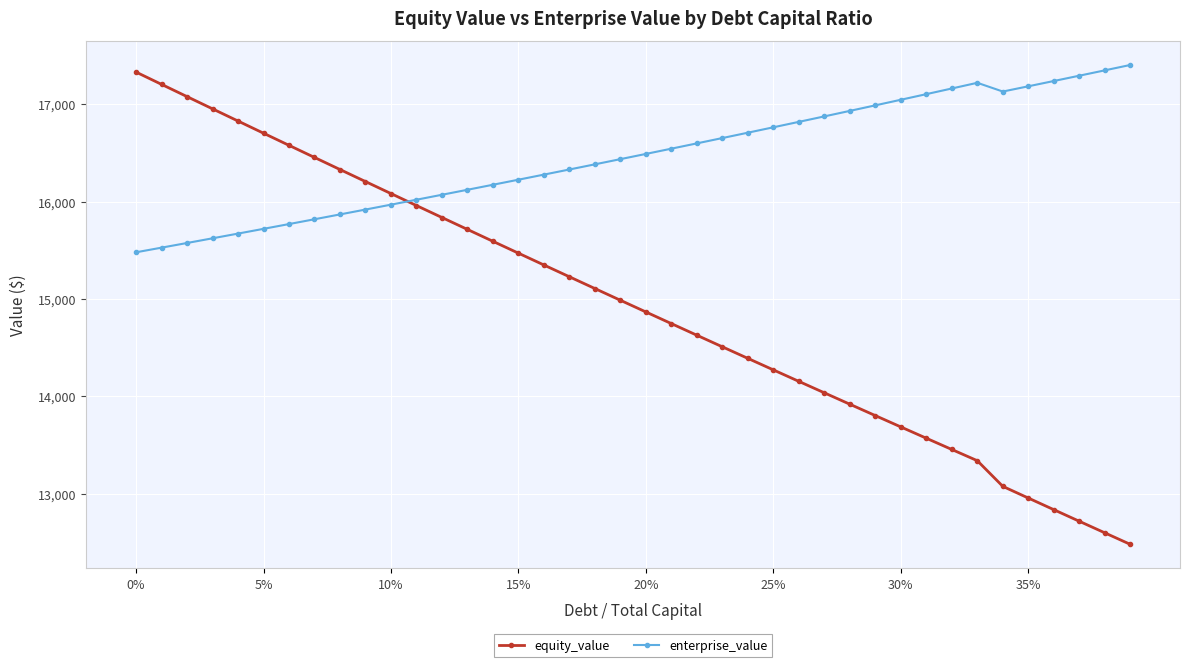

True or false: equity_value has more than 2 interior local peaks.

False